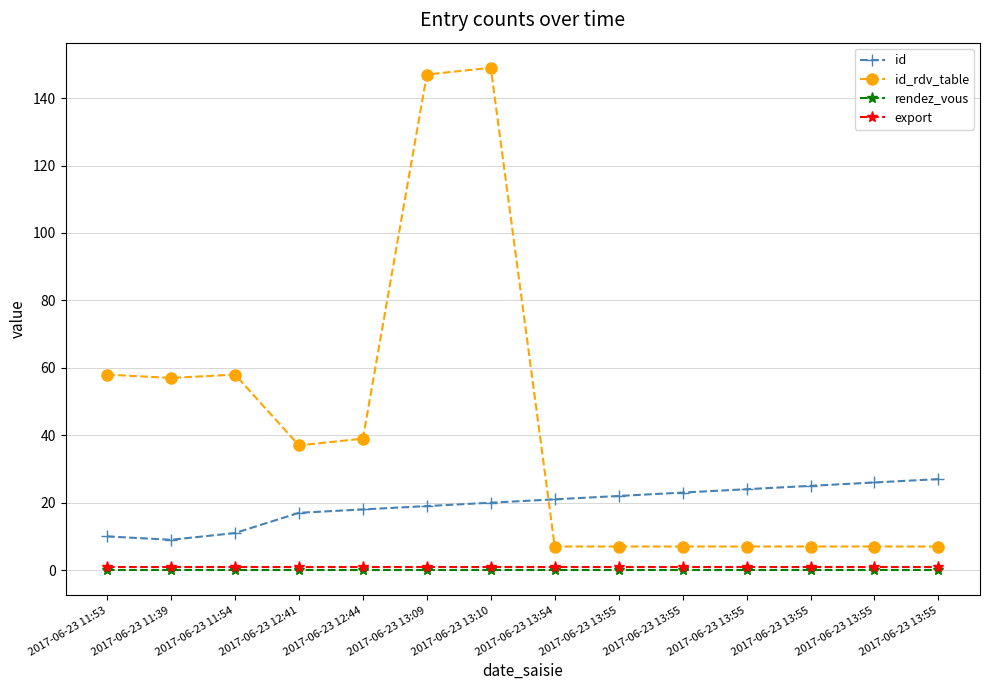

What is the maximum value shown in the chart?

149